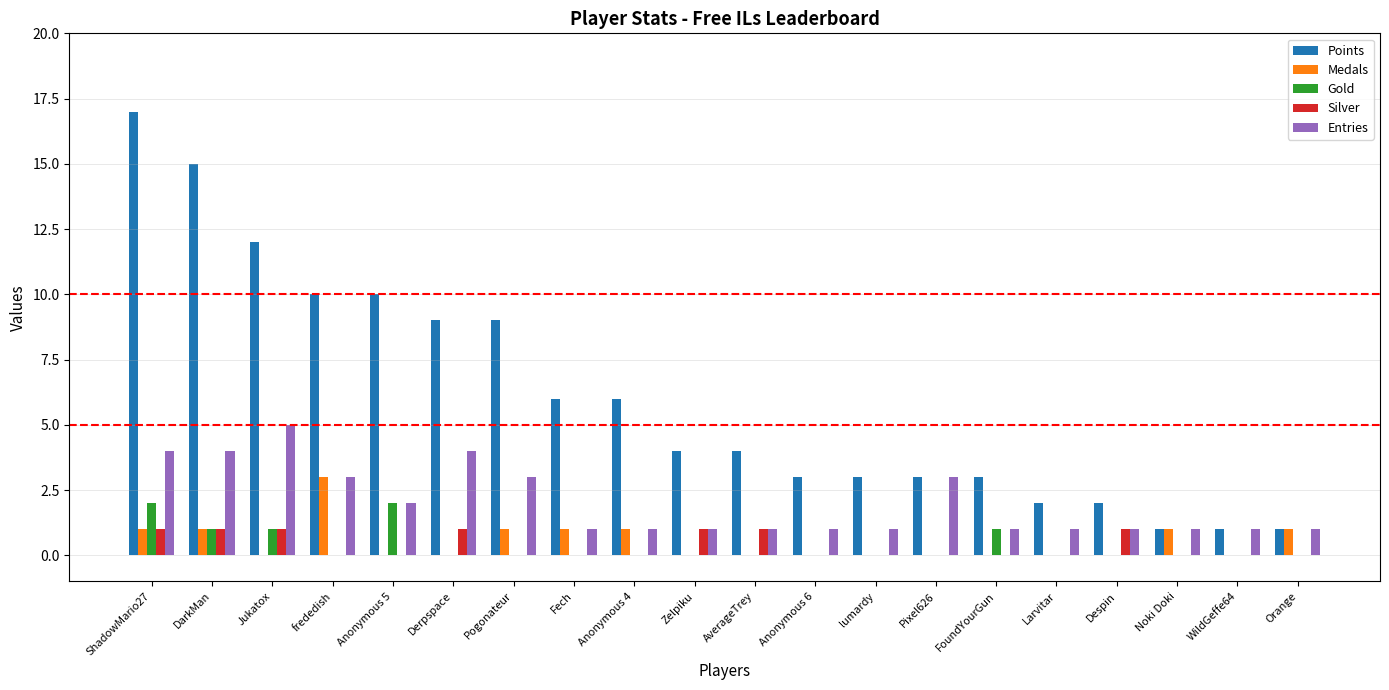

At which label does Points reach its peak?

ShadowMario27